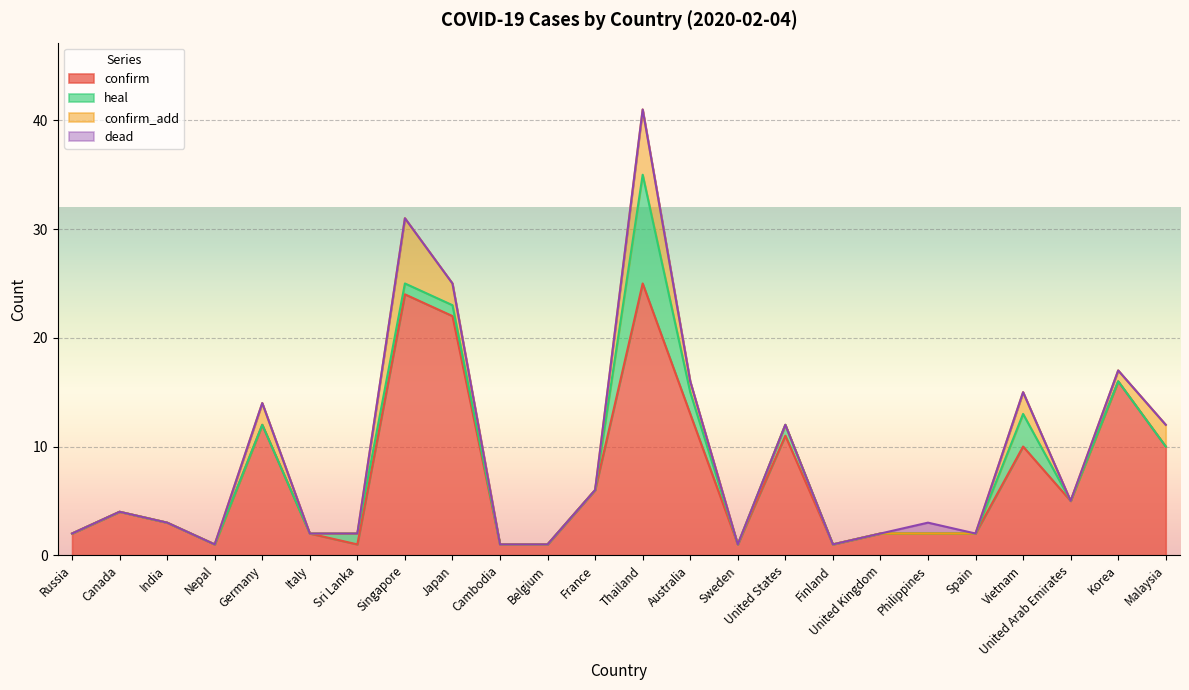

True or false: confirm and confirm_add cross at least once.

False